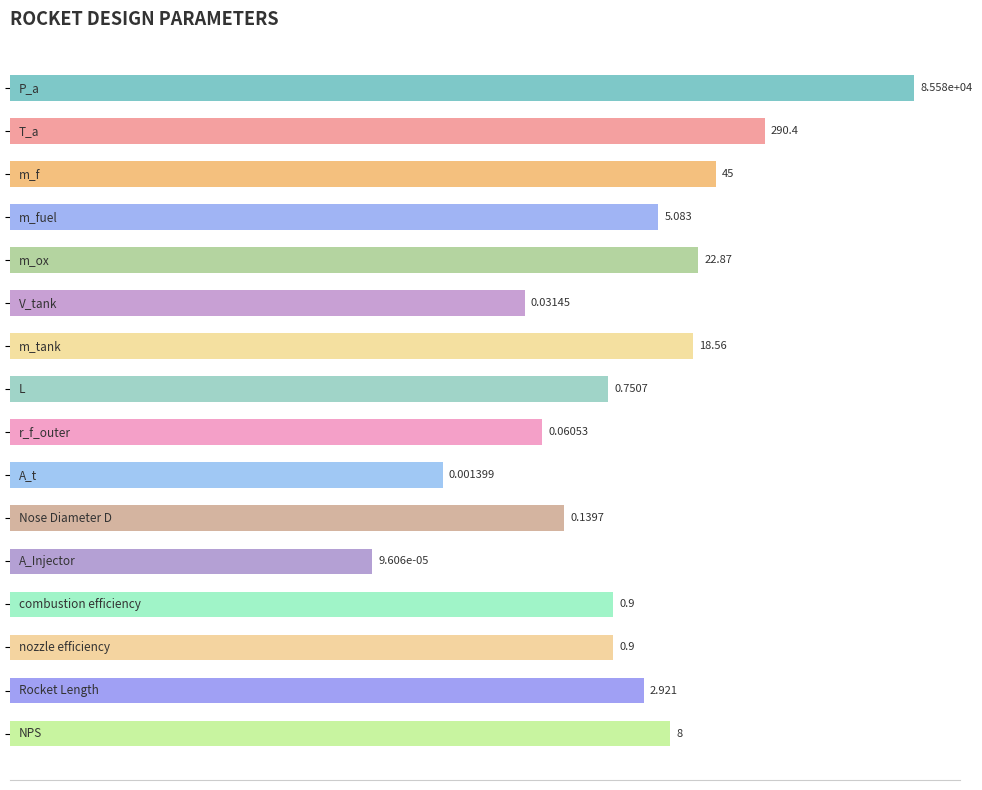

How many bars are there in total?

16